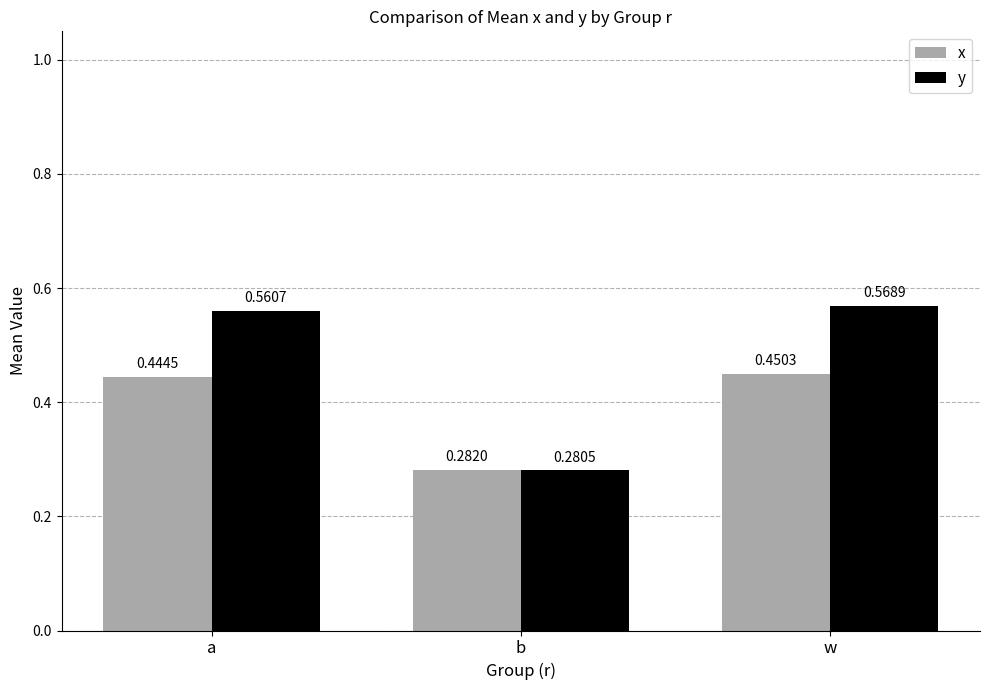

Which series changed the most between b and w?

y